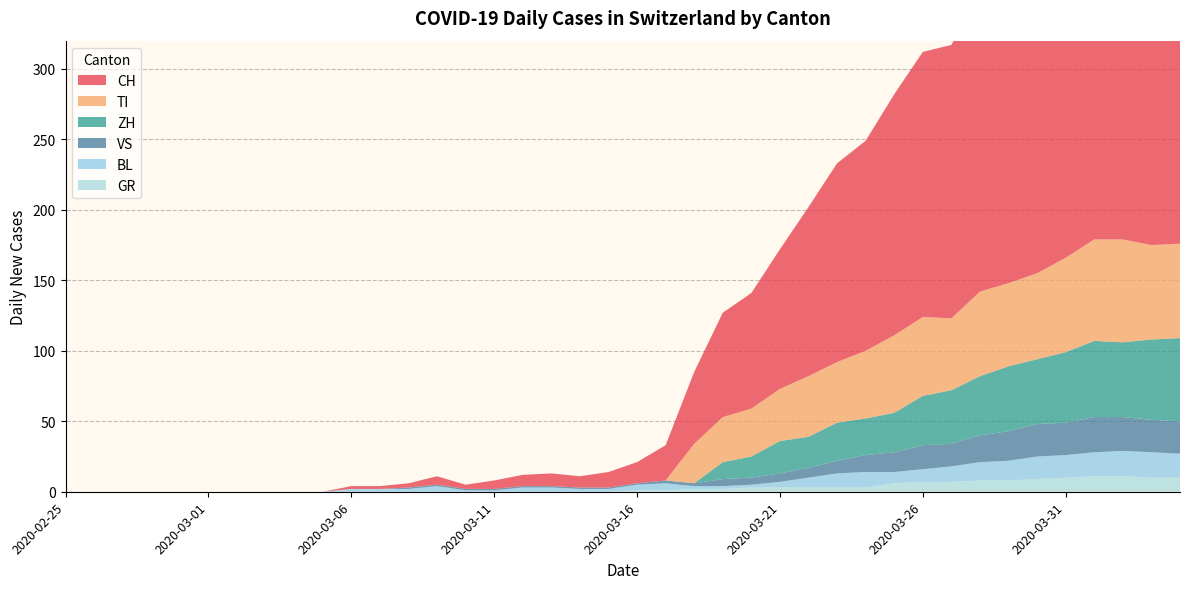

Reading left to right, extract all data points from this chart.

CH: 0	0	0	0	0	0	0	0	0	0	2	2	3	6	3	6	8	9	8	11	15	25	51	74	82	99	120	141	149	171	188	194	214	219	255	266	293	290	294	290
GR: 0	0	0	0	0	0	0	0	0	0	0	0	0	0	0	0	0	0	0	0	1	1	2	2	3	3	3	3	3	6	7	7	8	8	9	10	11	11	10	10
VS: 0	0	0	0	0	0	0	0	0	0	0	0	1	1	1	1	1	1	1	1	1	2	2	5	5	6	7	9	12	14	17	16	19	21	23	23	25	24	23	23
BL: 0	0	0	0	0	0	0	0	0	0	2	2	2	4	1	1	3	3	2	2	4	5	2	2	2	4	7	10	11	8	9	11	13	14	16	16	17	18	18	17
TI: 0	0	0	0	0	0	0	0	0	0	0	0	0	0	0	0	0	0	0	0	0	0	28	32	34	37	43	43	48	55	56	51	60	59	61	67	72	73	67	67
ZH: 0	0	0	0	0	0	0	0	0	0	0	0	0	0	0	0	0	0	0	0	0	0	0	12	15	23	22	27	26	28	35	38	42	46	46	50	54	53	57	59